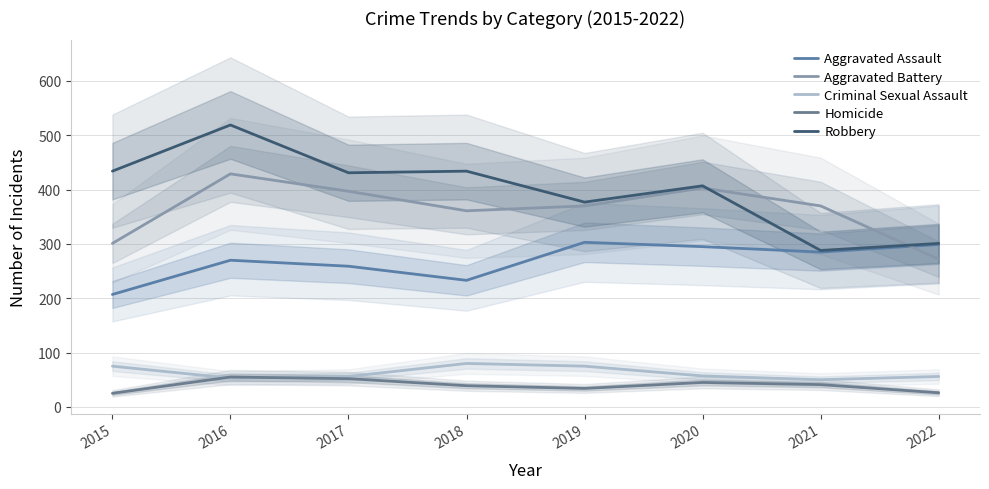

Does the chart display data point markers on the line(s)?

No